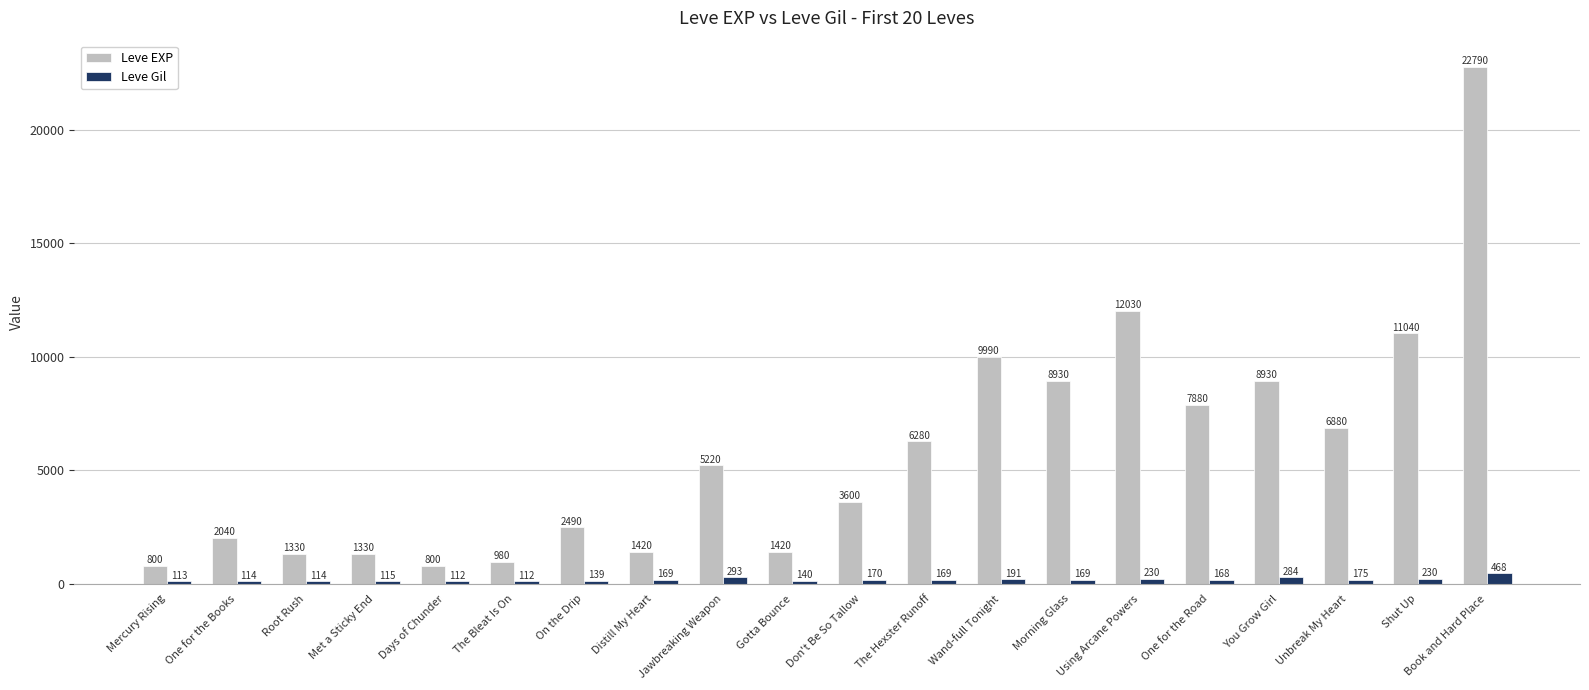

How many groups of bars are there?

20